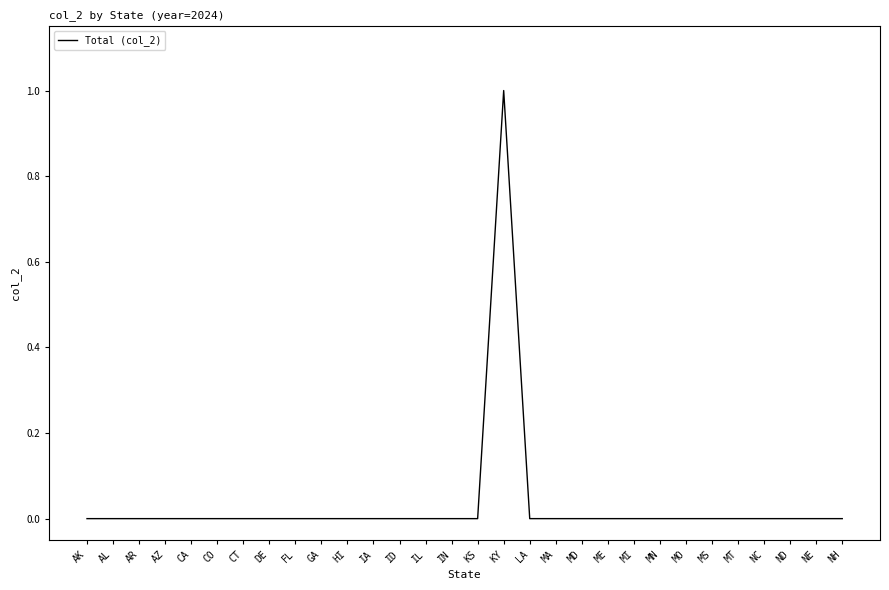

Does the chart have visible grid lines?

No